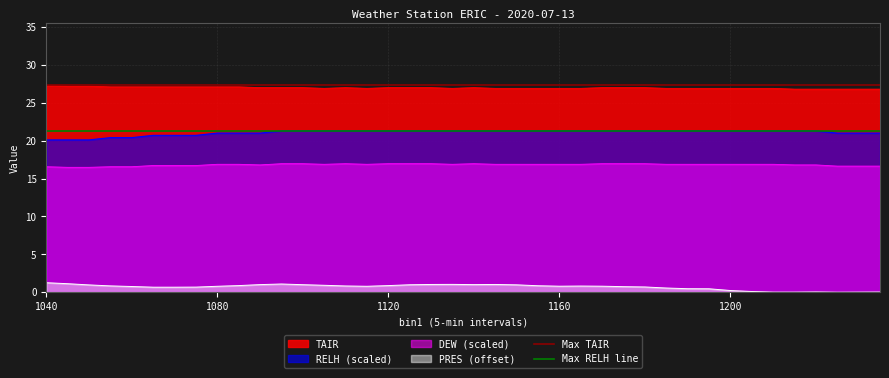

True or false: DEW (scaled) and TAIR cross at least once.

False